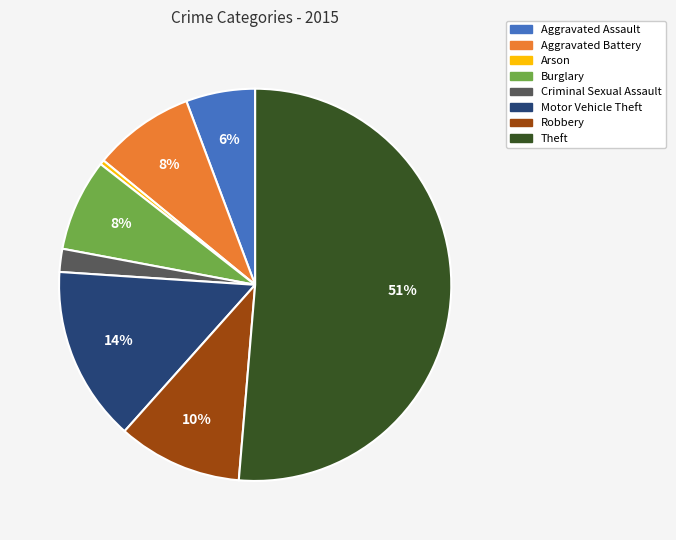

To the nearest percent, what percentage of the pie is Burglary?

8%